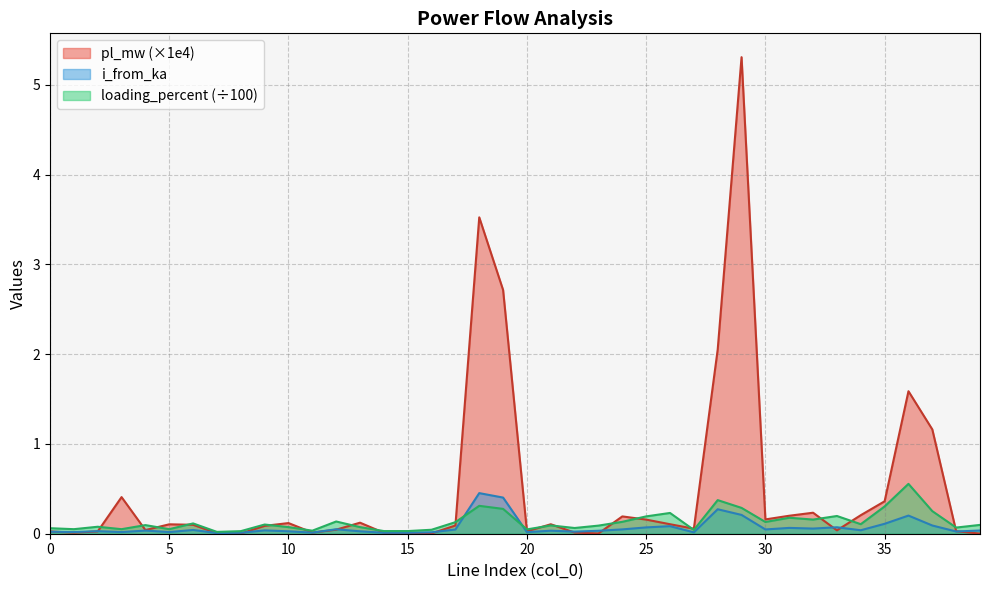

Which series has the largest range (max minus min)?

pl_mw (×1e4)